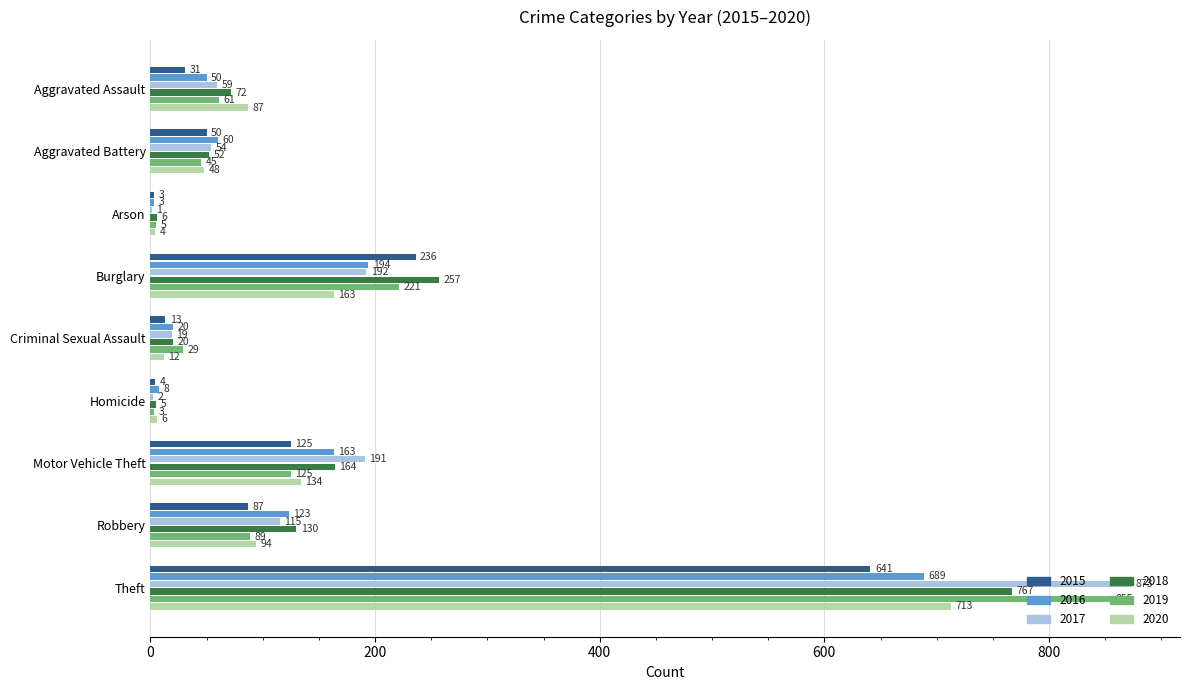

Count the number of categories in the chart.

9